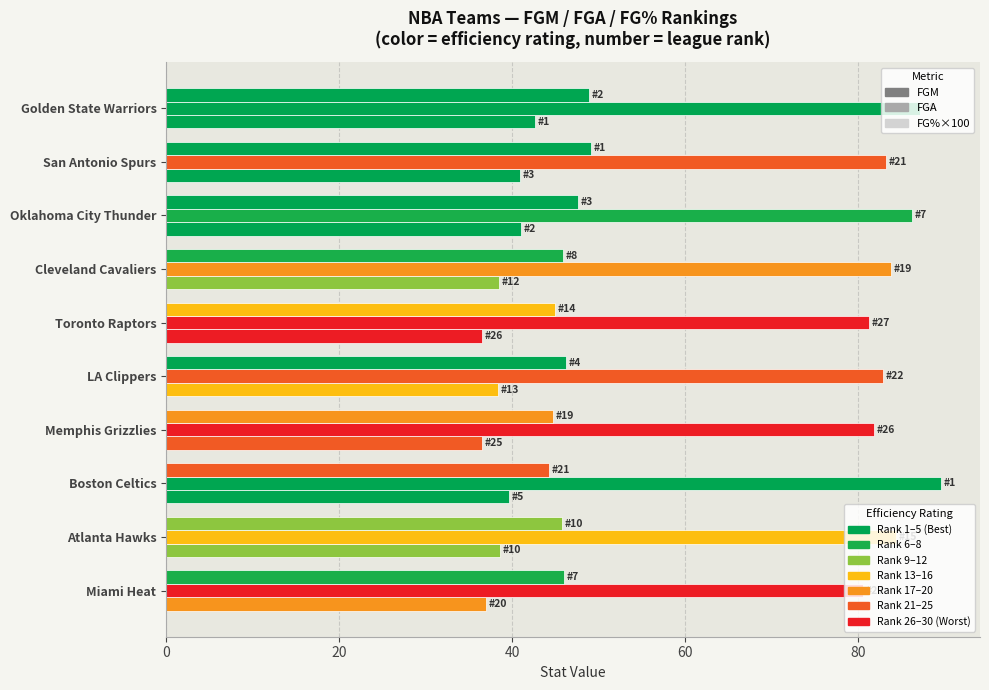

How many data points does each series have?

10